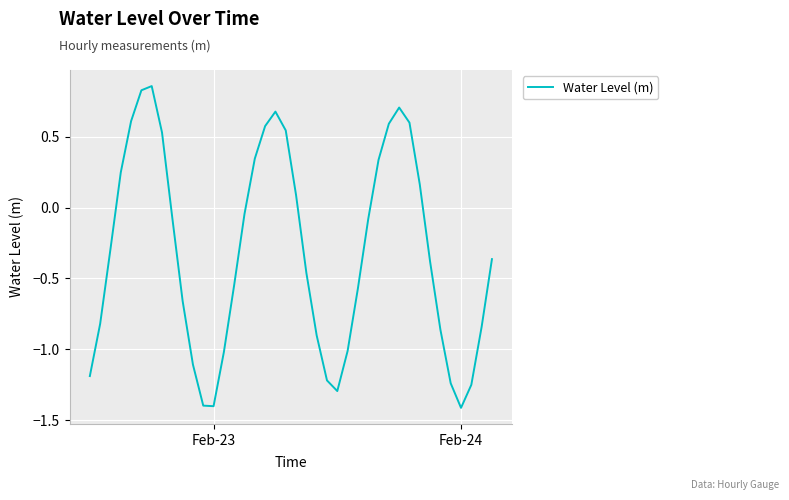

What is the difference between the maximum and minimum values?

2.3